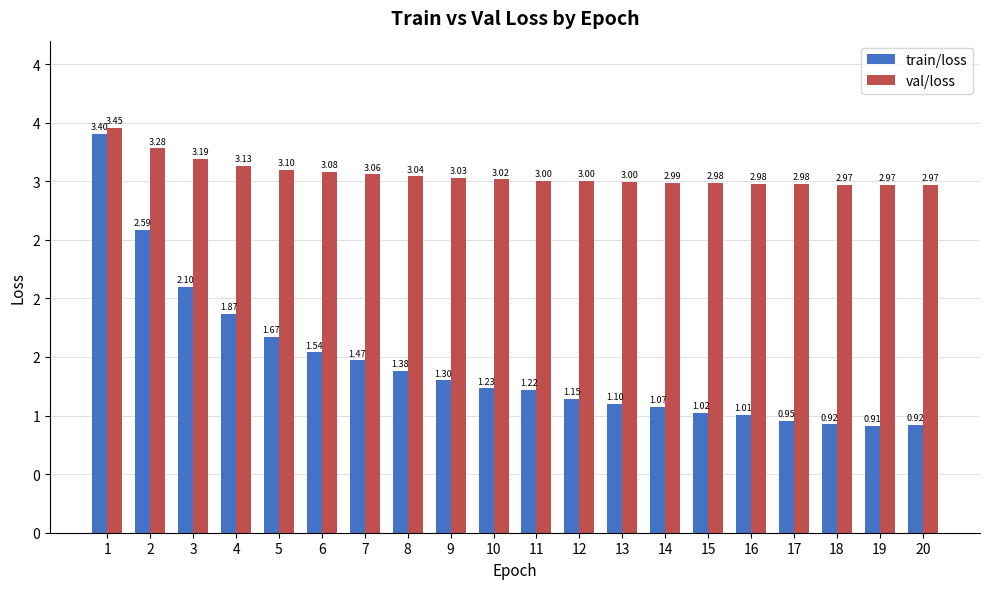

Reading right to left, extract all data points from this chart.

train/loss: 20=0.9	19=0.9	18=0.9	17=1.0	16=1.0	15=1.0	14=1.1	13=1.1	12=1.1	11=1.2	10=1.2	9=1.3	8=1.4	7=1.5	6=1.5	5=1.7	4=1.9	3=2.1	2=2.6	1=3.4
val/loss: 20=3.0	19=3.0	18=3.0	17=3.0	16=3.0	15=3.0	14=3.0	13=3.0	12=3.0	11=3.0	10=3.0	9=3.0	8=3.0	7=3.1	6=3.1	5=3.1	4=3.1	3=3.2	2=3.3	1=3.5